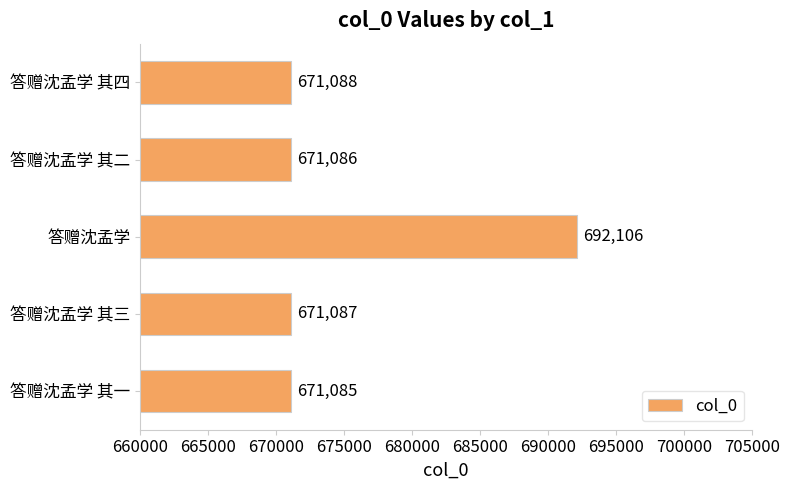

Is it true that the value at 答赠沈孟学 其一 is 671085?

True